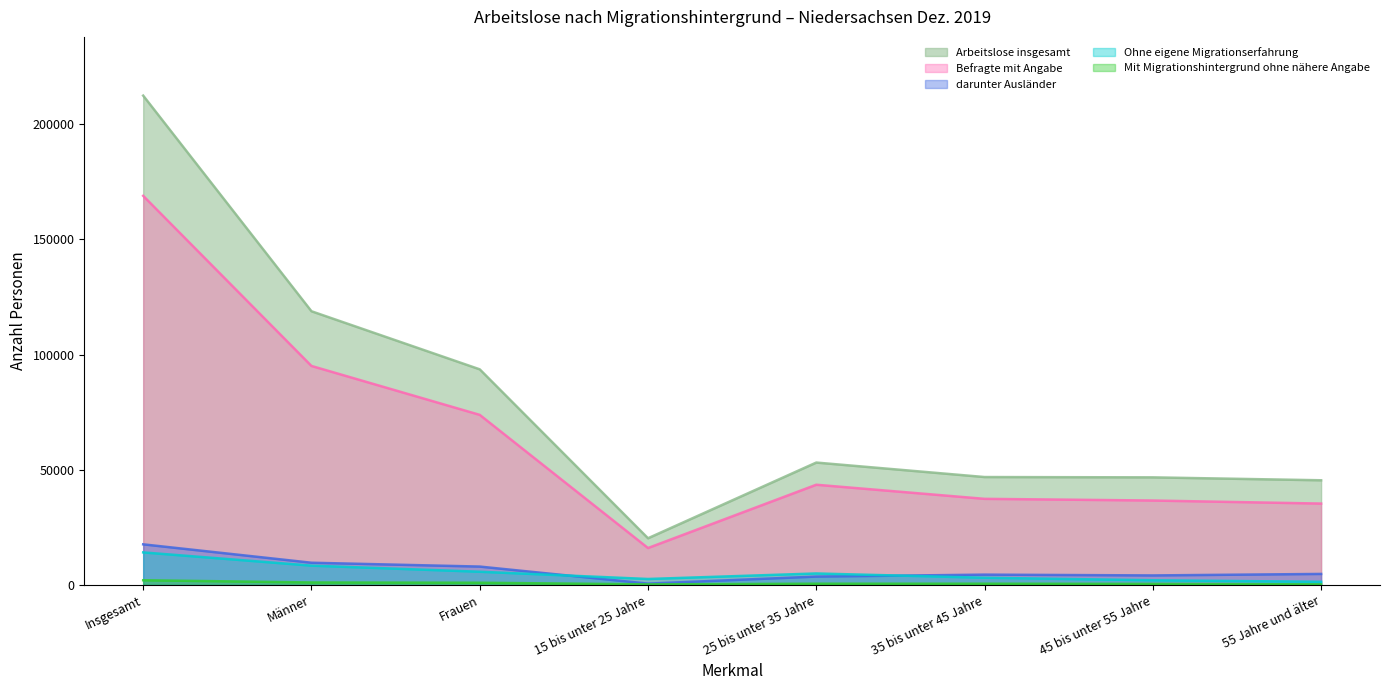

The value of darunter Ausländer at 55 Jahre und älter is 2318. True or false?

False